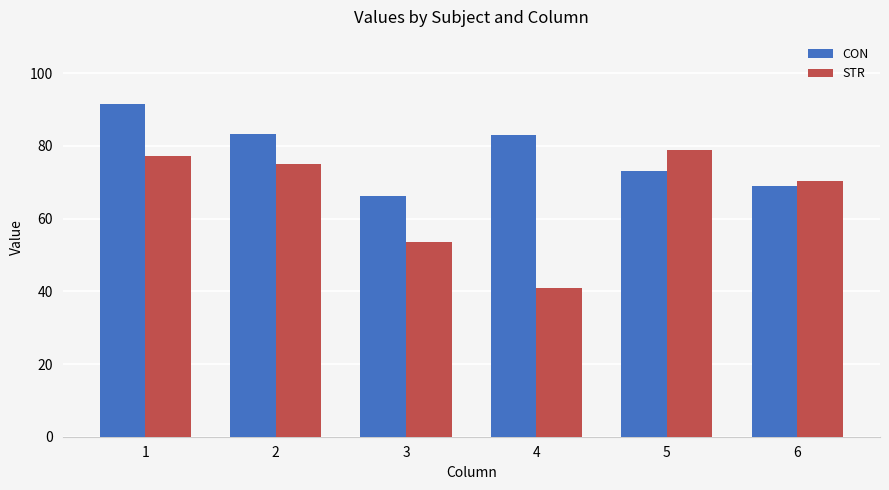

Which category has the highest value across all series?

1